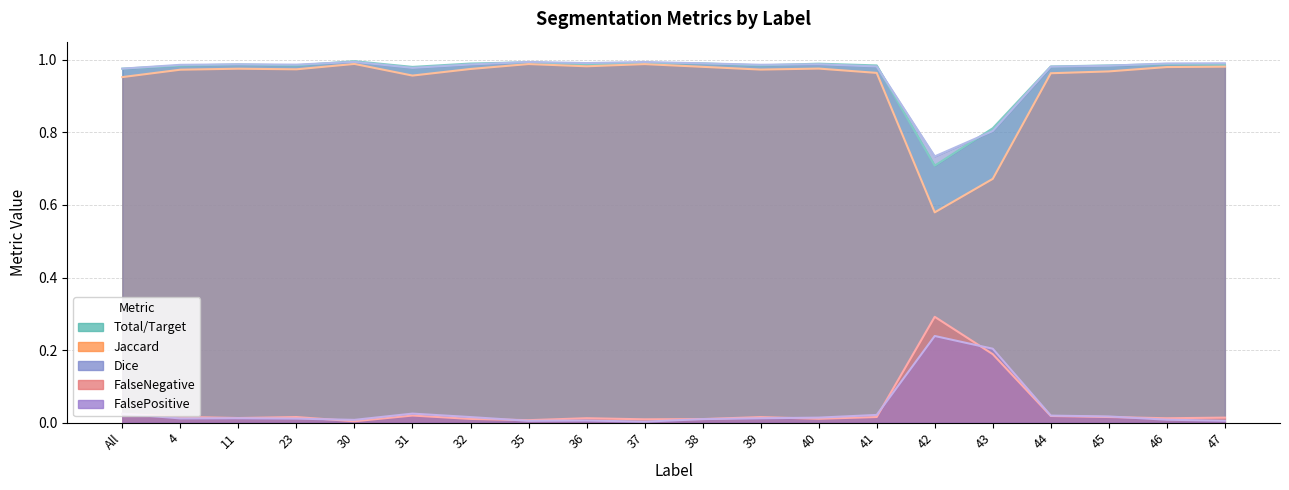

What position from the left is 4?

2